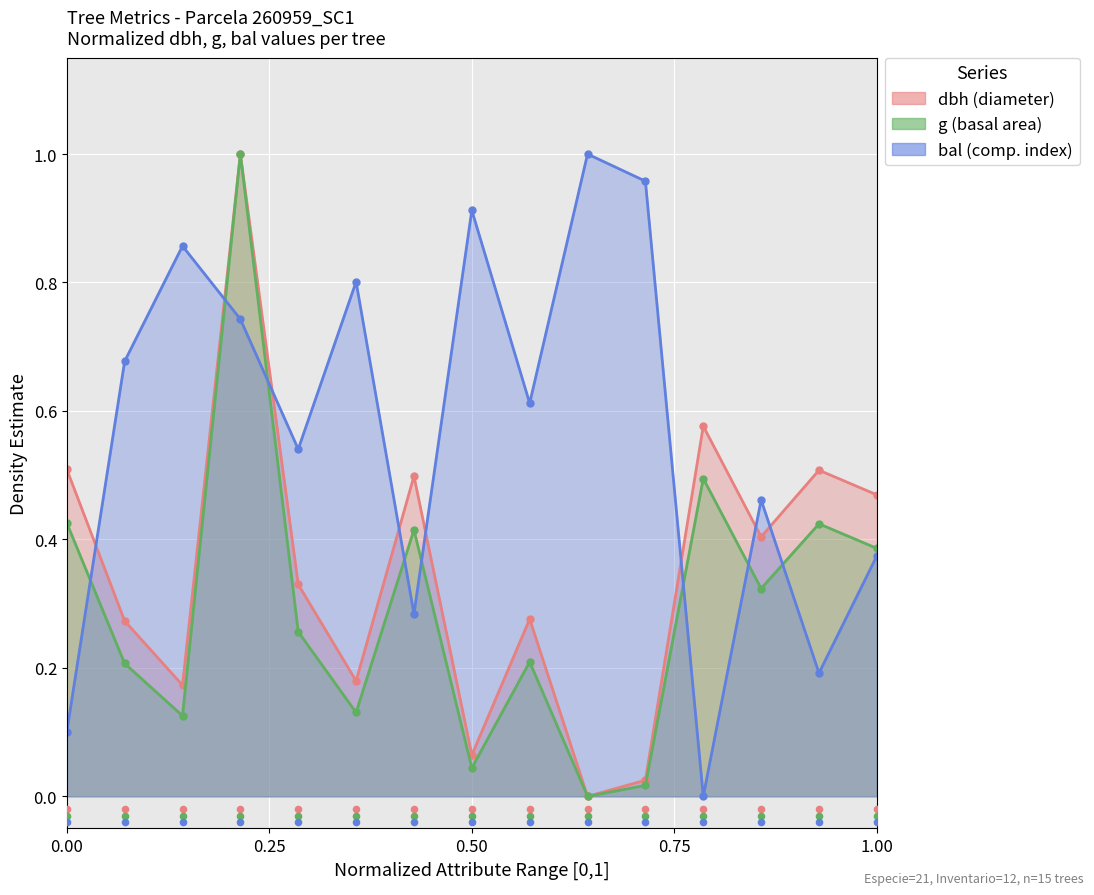

Which series has the largest Y range (max minus min)?

dbh